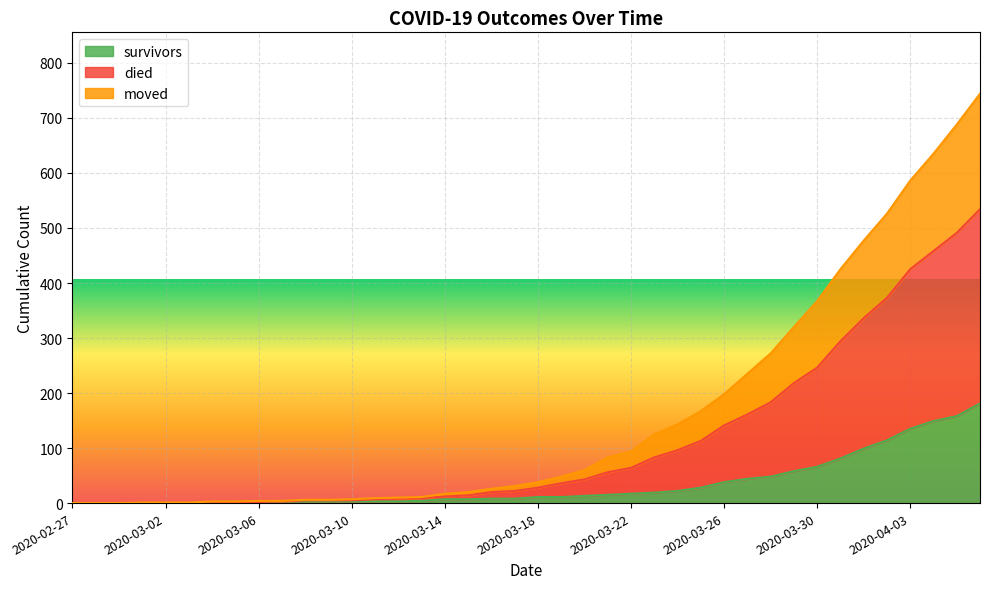

What are all the series names shown in the legend?

survivors, died, moved